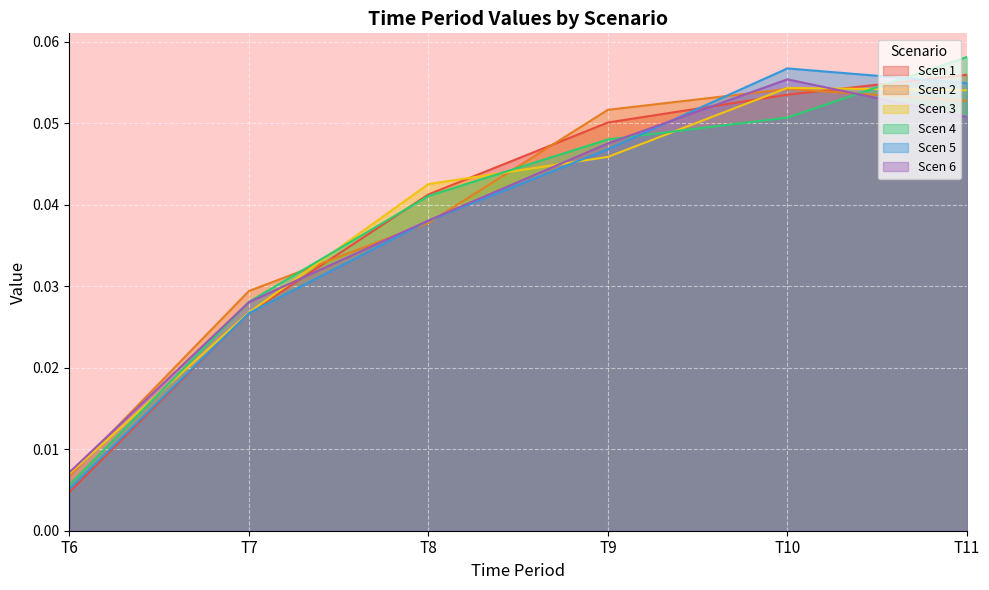

Where is Scen 5 nearest to the value 0?

T6